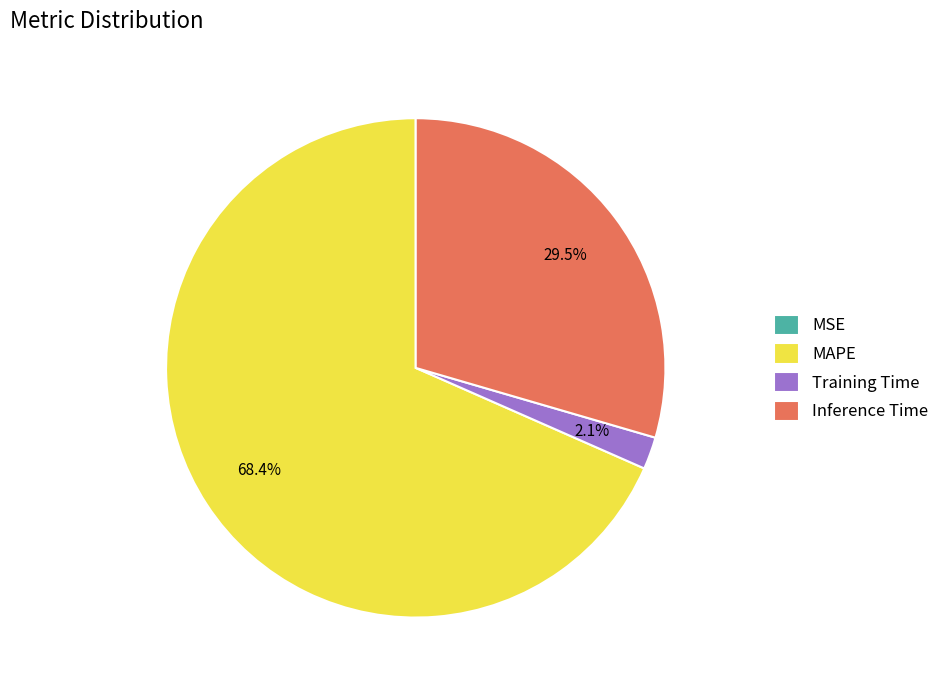

Does Training Time account for over 50% of the chart?

No